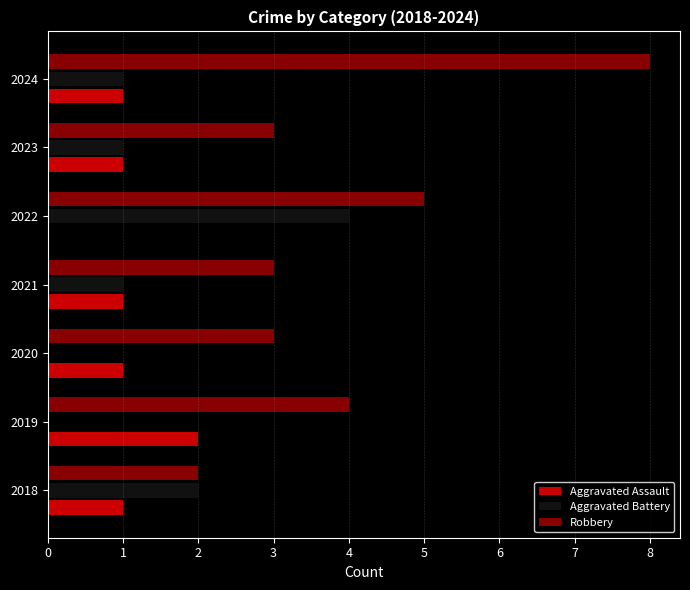

Which label corresponds to the largest value in the chart?

2024